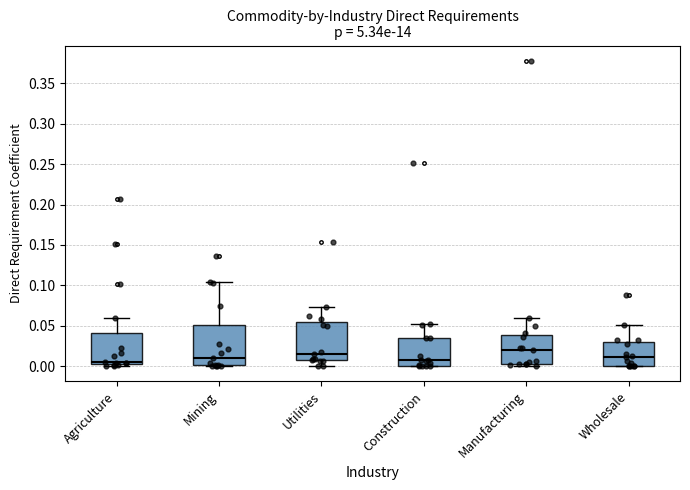

Reading left to right, transcribe this box plot: for each box, give where its median line is, the range the box spans, and where its two whiskers end, as read against the y-axis. The values are not printed on the chart, so give them approximately, as read against the axis.

Agriculture: median 0.005 (just above the box's lower edge), box 0.005 to 0.040, whiskers 0.000 to 0.060
Mining: median 0.010, box 0.000 to 0.050, whiskers 0.000 to 0.105
Utilities: median 0.015, box 0.005 to 0.055, whiskers 0.000 to 0.075
Construction: median 0.005, box 0.000 to 0.035, whiskers 0.000 to 0.050
Manufacturing: median 0.020, box 0.005 to 0.040, whiskers 0.000 to 0.060
Wholesale: median 0.010, box 0.000 to 0.030, whiskers 0.000 to 0.050